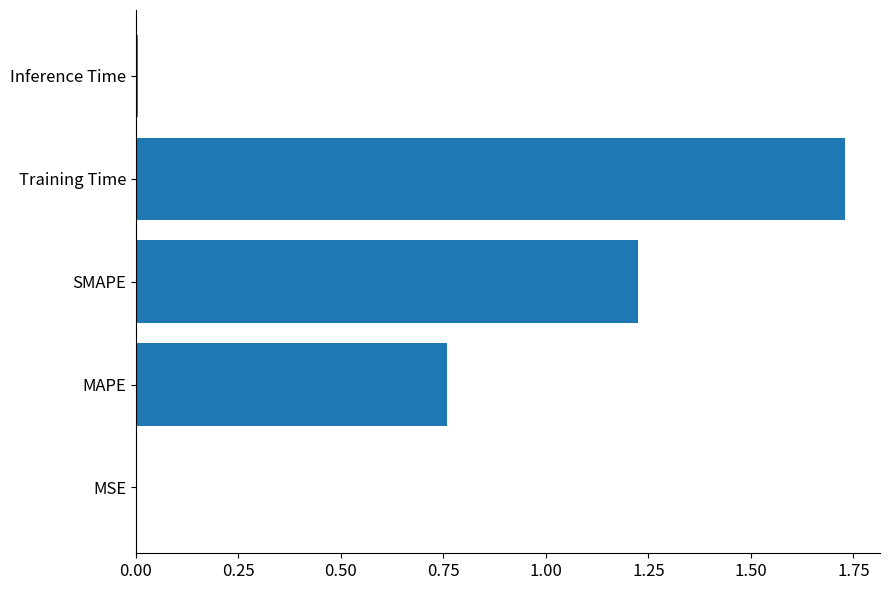

Which category has the highest value across all series?

Training Time